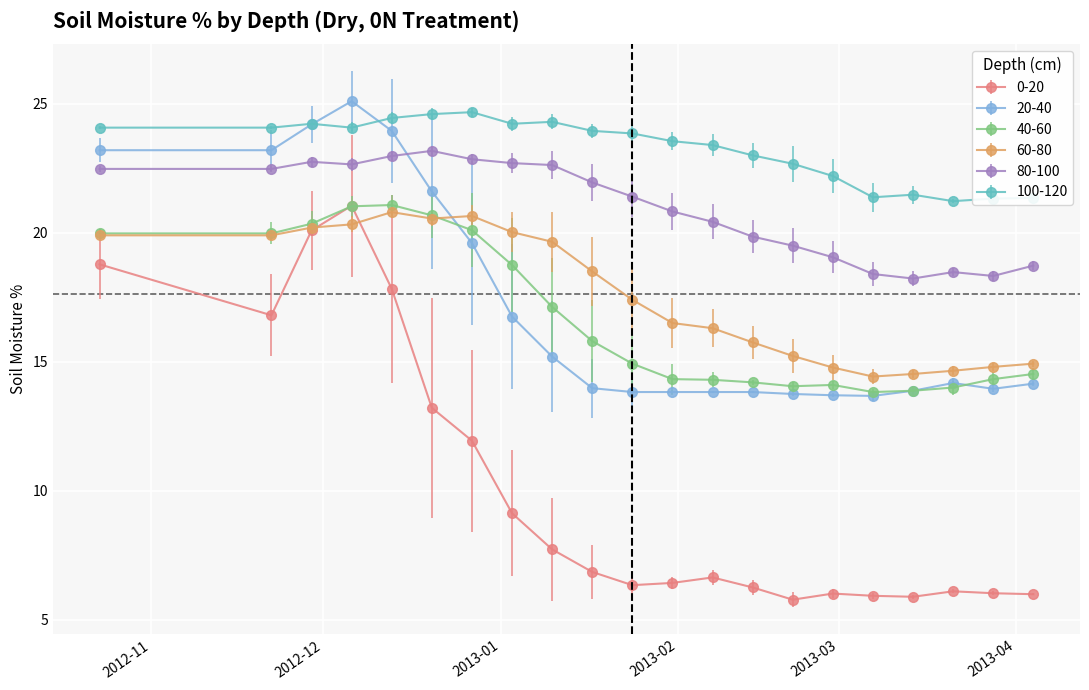

Count the number of data series in this chart.

6